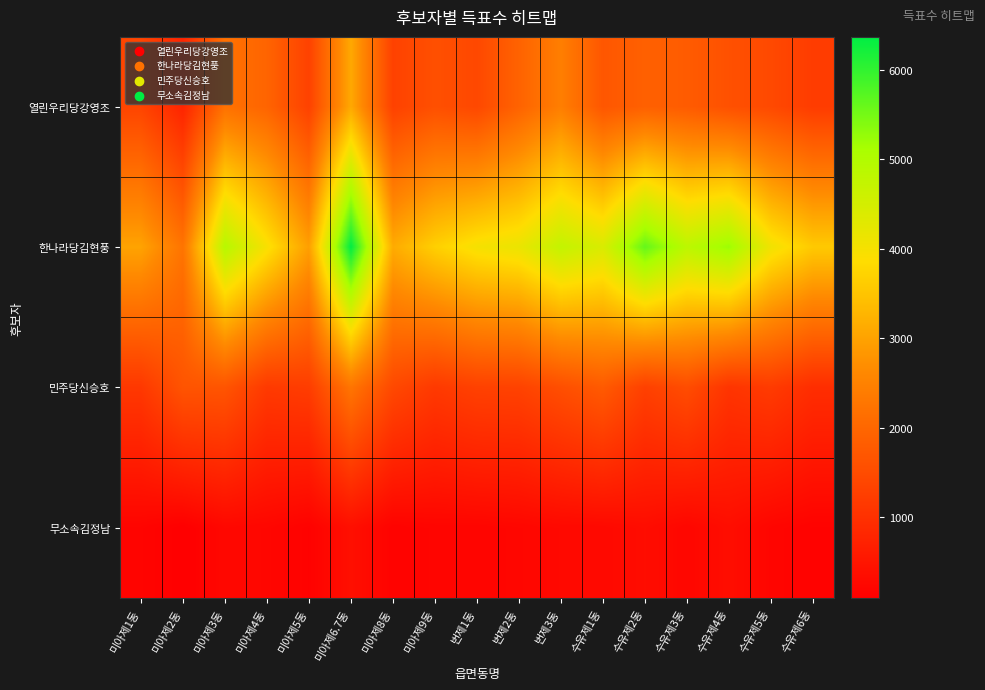

What is the spread (max minus min) of values at 미아제4동?

3731